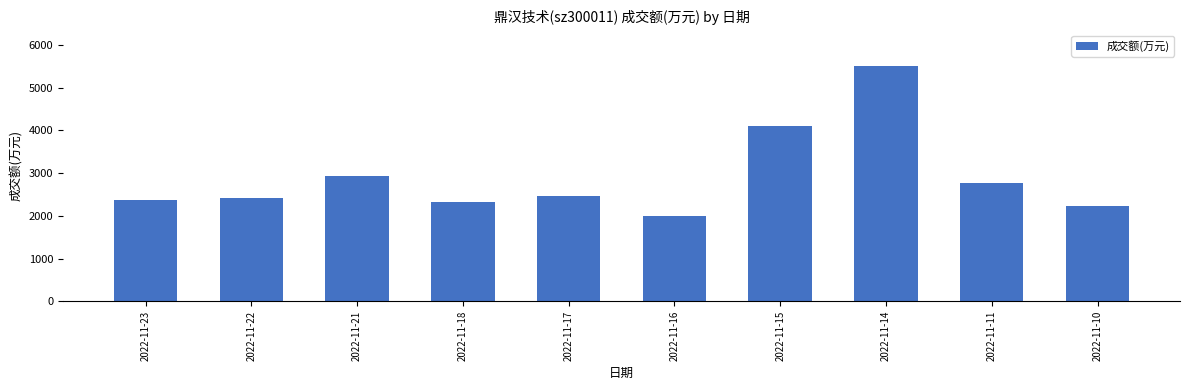

Between 2022-11-14 and 2022-11-15, which is larger?

2022-11-14